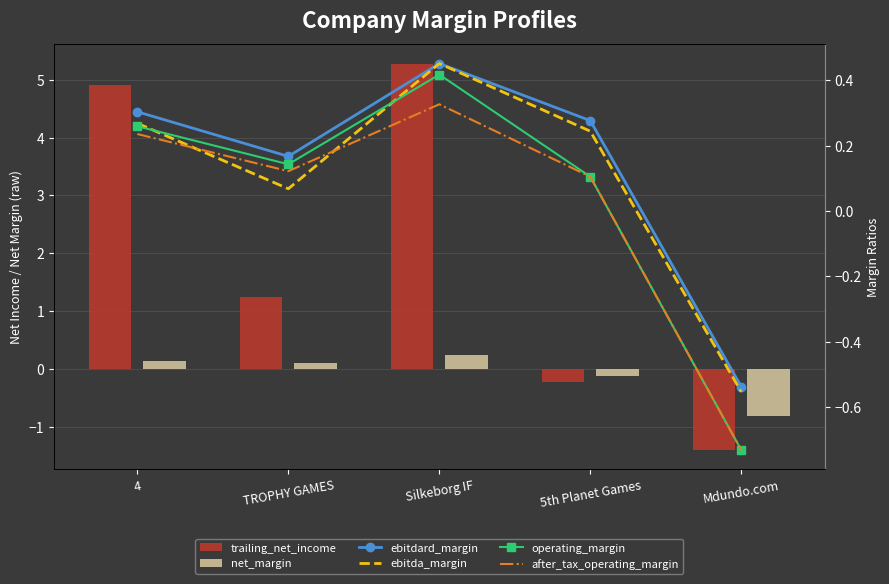

The trailing_net_income series shows -1.4 at Mdundo.com. True or false?

True